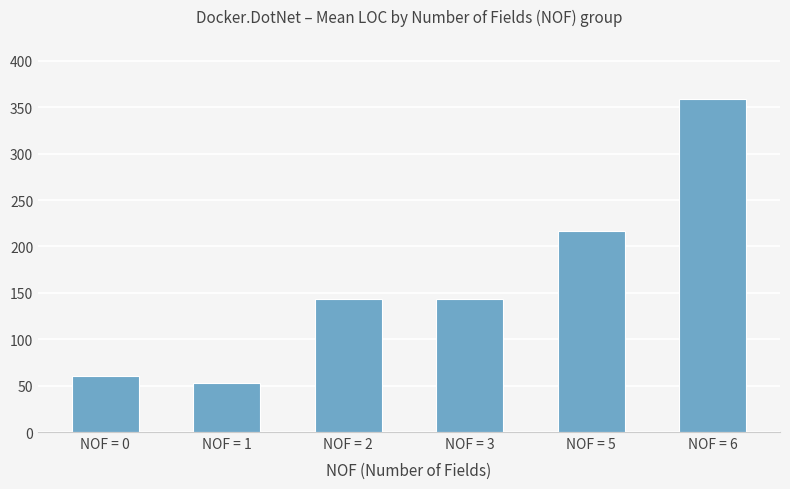

What is the change in value from NOF = 2 to NOF = 6?

+215.6